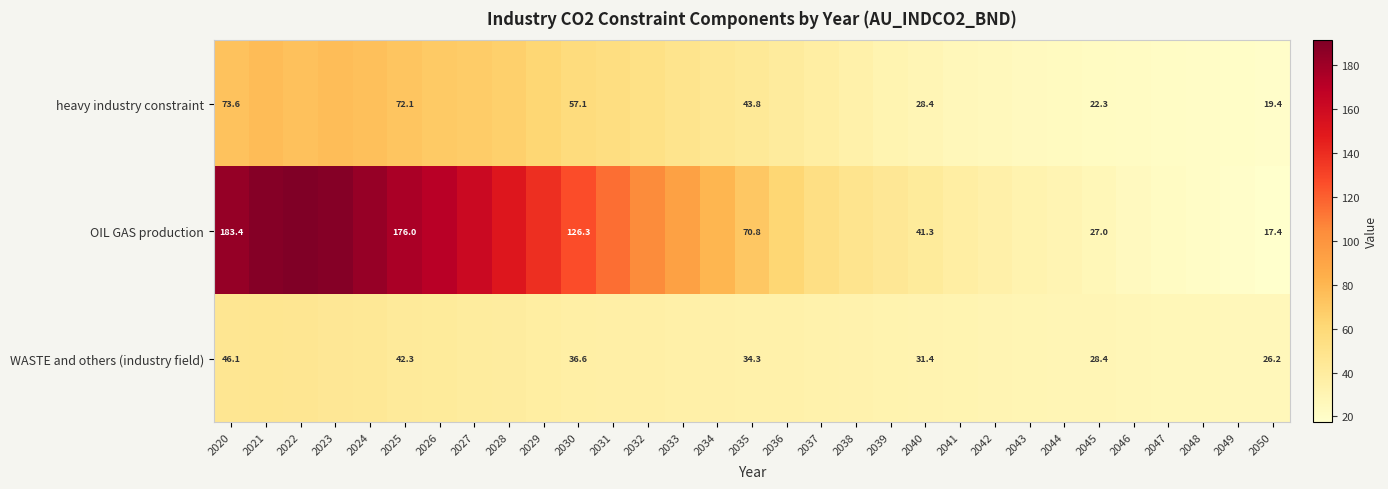

Is it true that heavy industry constraint equals 52.1 at 2032?

True